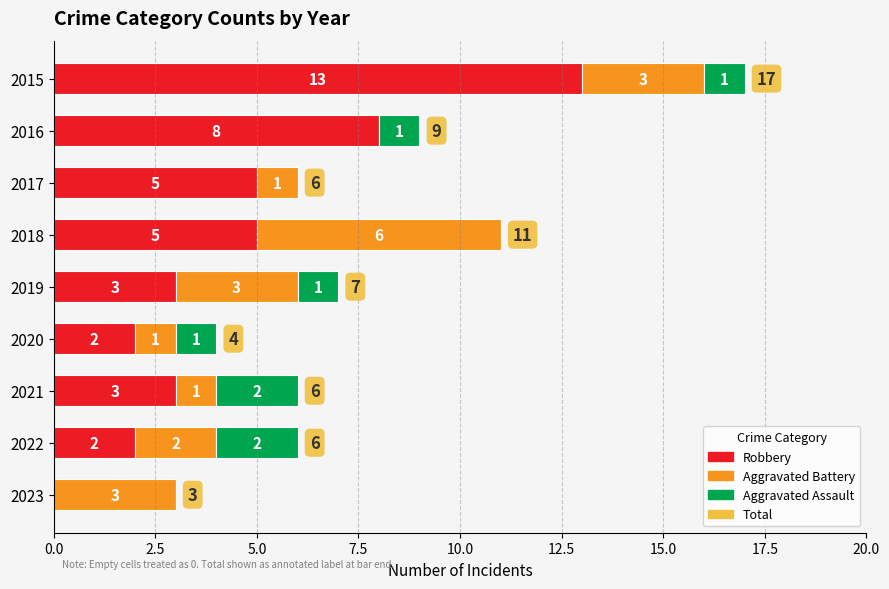

Which category has the highest value in the Robbery series?

2015